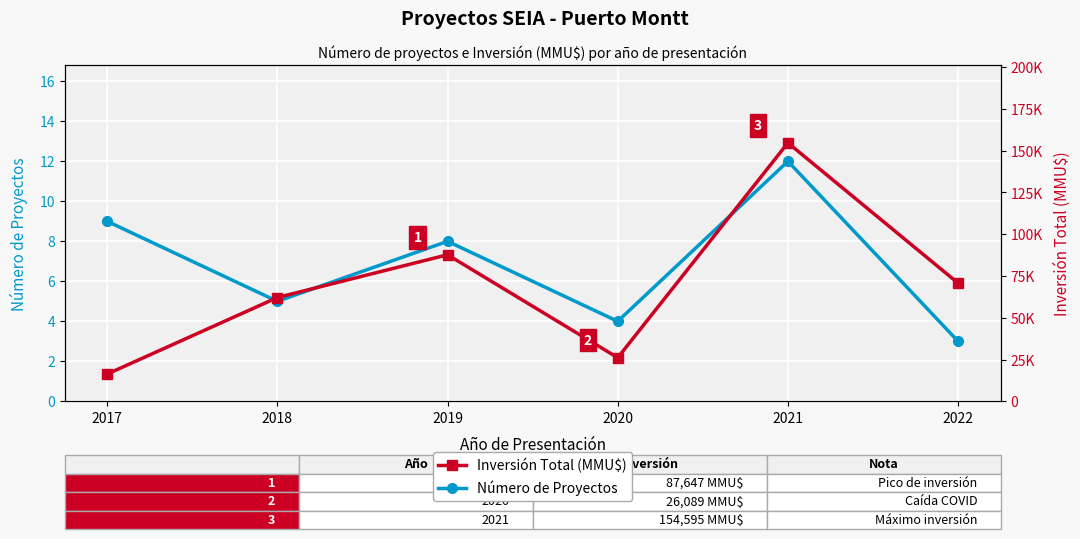

How many data points in Inversión Total (MMU$) are above 70666?

2